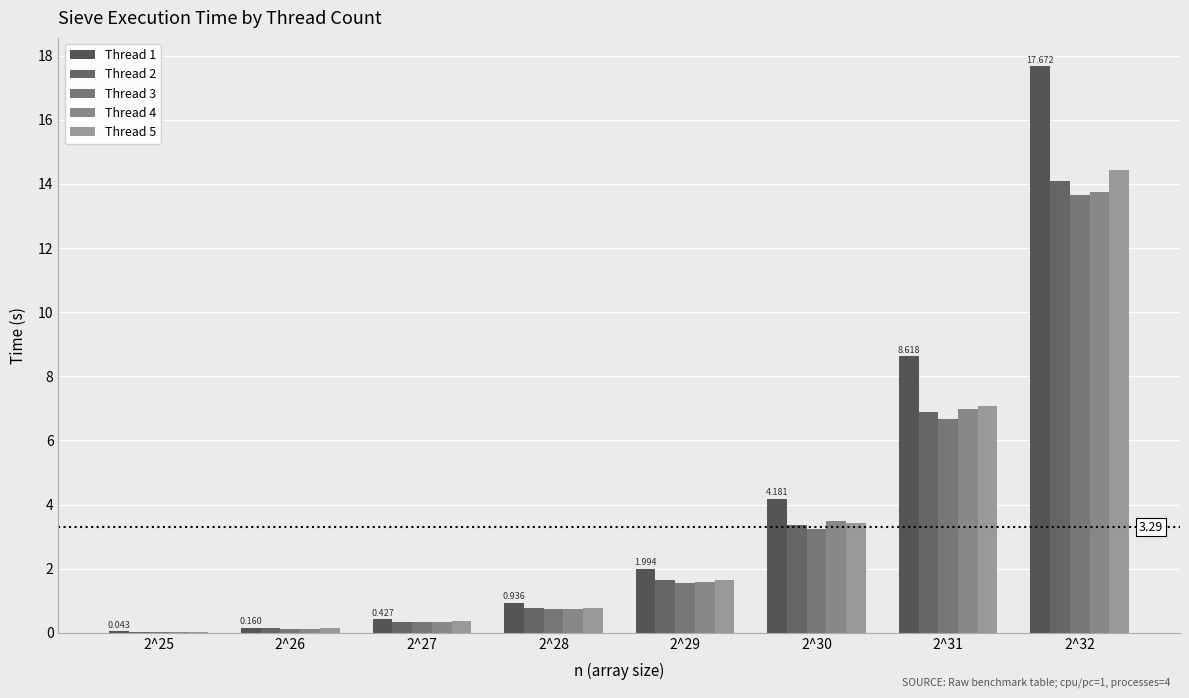

How many groups of bars are there?

8